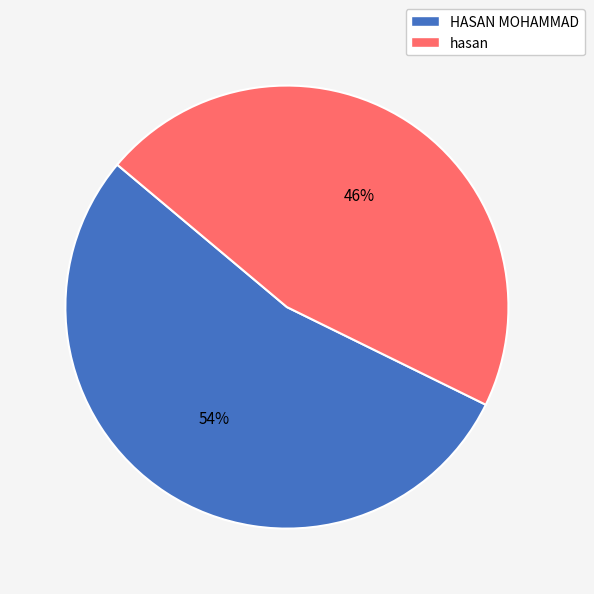

Which has a higher value, HASAN MOHAMMAD or hasan?

HASAN MOHAMMAD